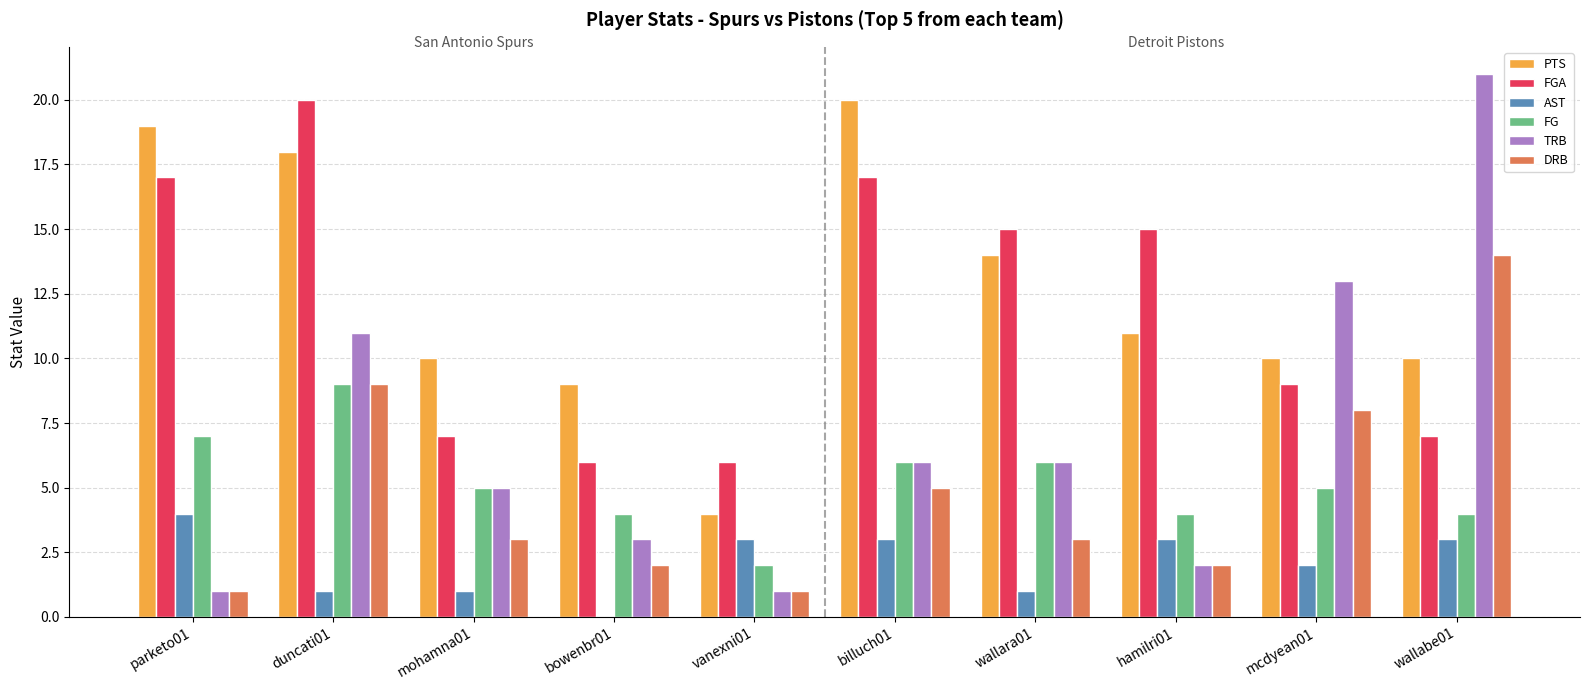

What is the average value of the DRB series?

5